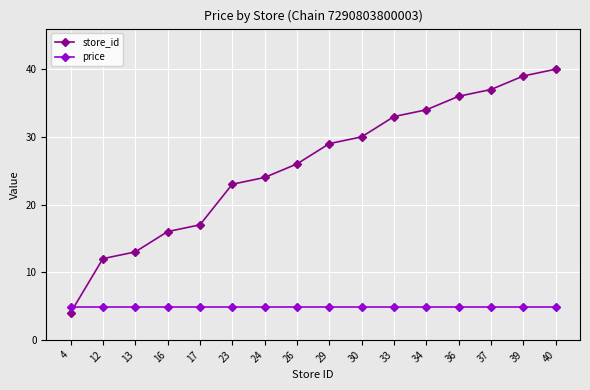

What is the lowest value of the store_id series?

4.0